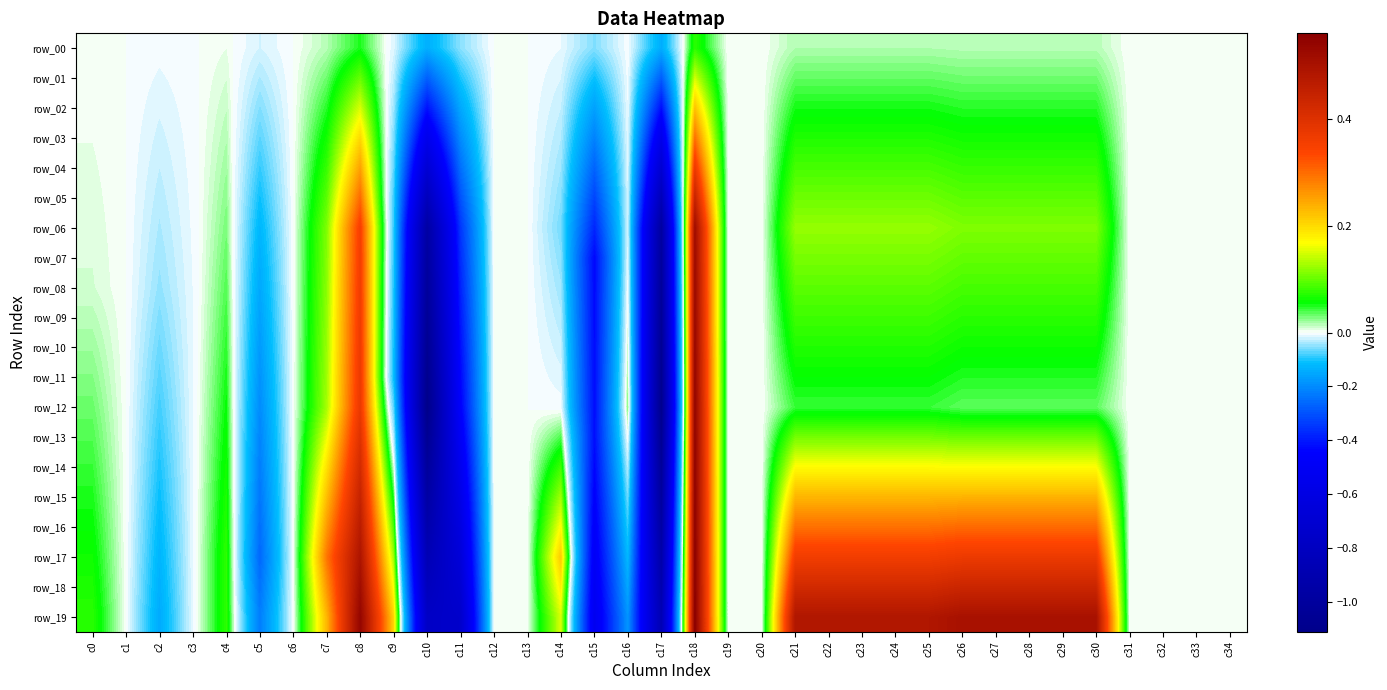

Which series has the widest spread of values?

row_12